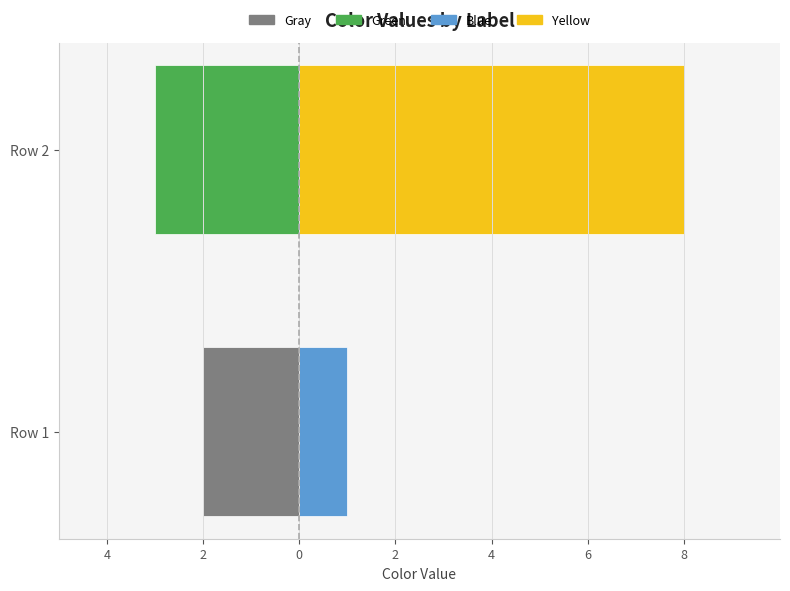

Is it true that Blue / Yellow equals 8 at 2?

True